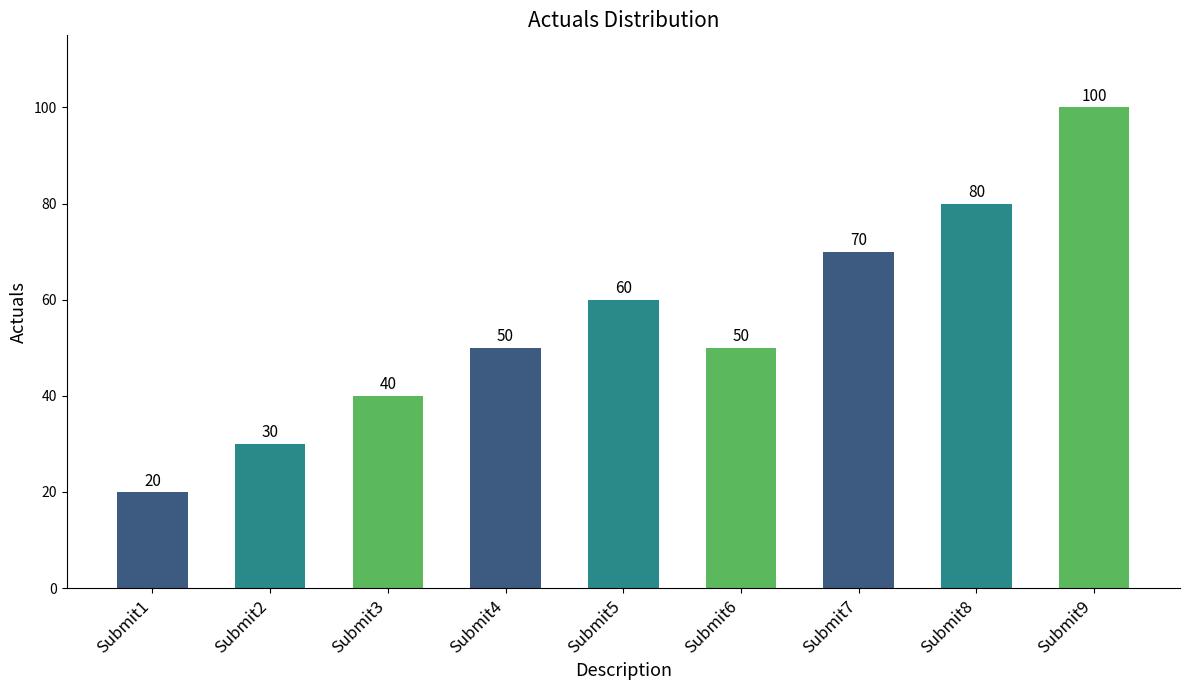

Reading left to right, what are all the values shown in this chart?

20	30	40	50	60	50	70	80	100